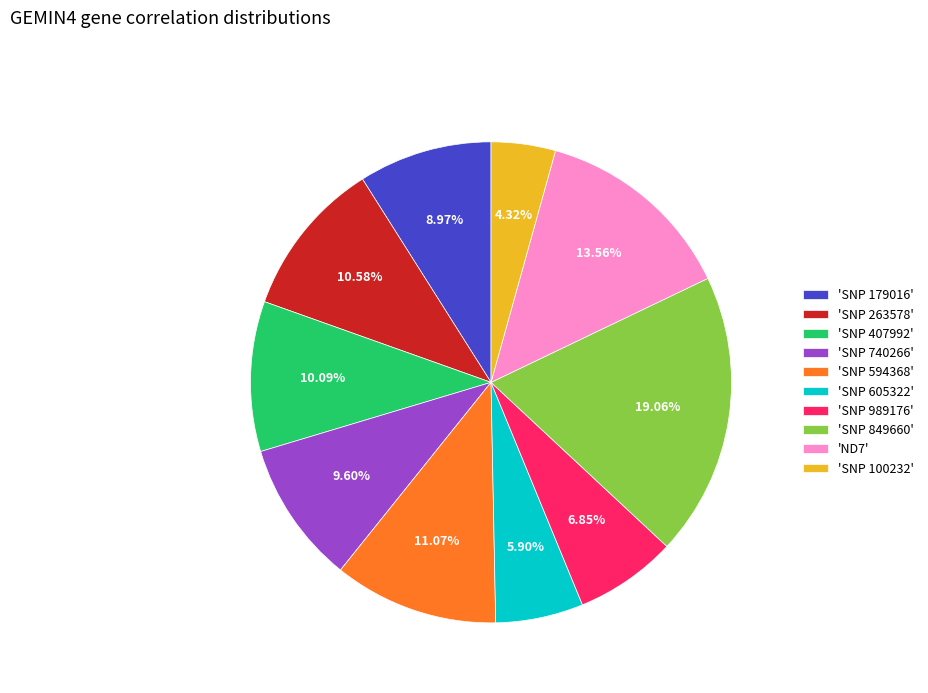

Is 'SNP 740266' the majority of the pie?

No